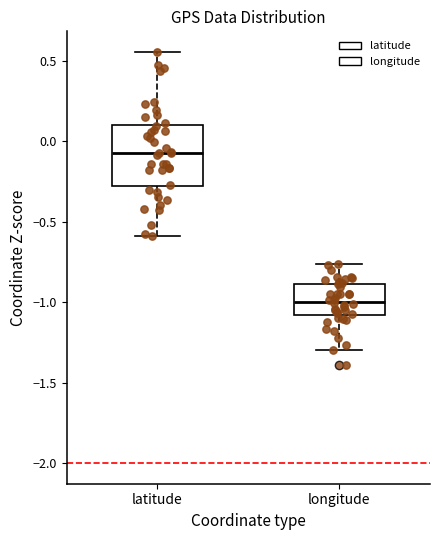

Which box has the lowest median line?

longitude